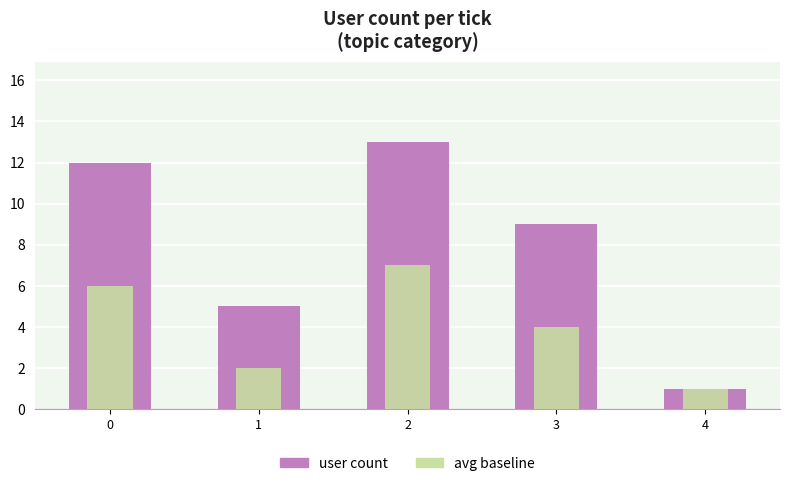

What is the average value of the avg baseline series?

4